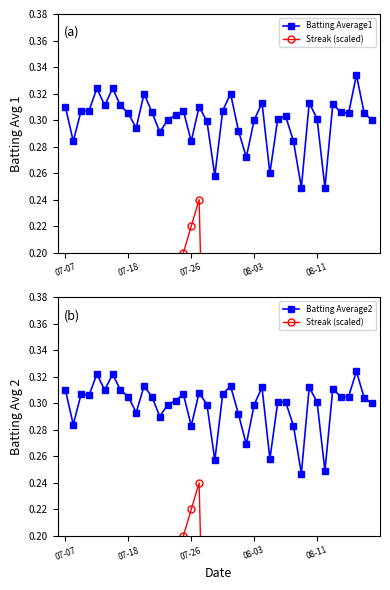

How many series are shown in this chart?

3